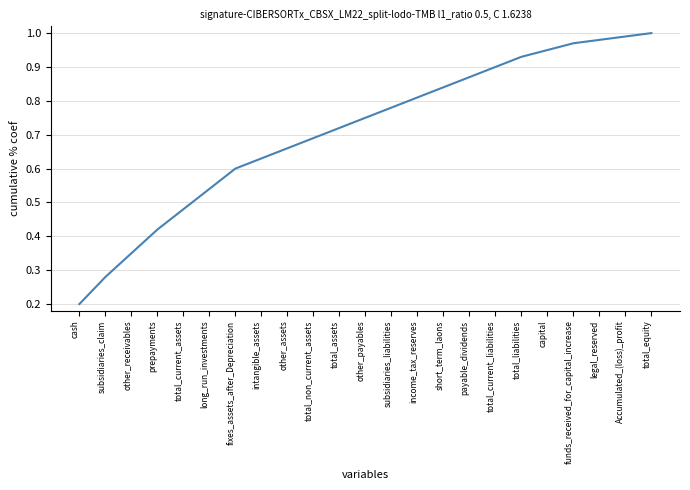

Which category has the lowest value across all series?

cash